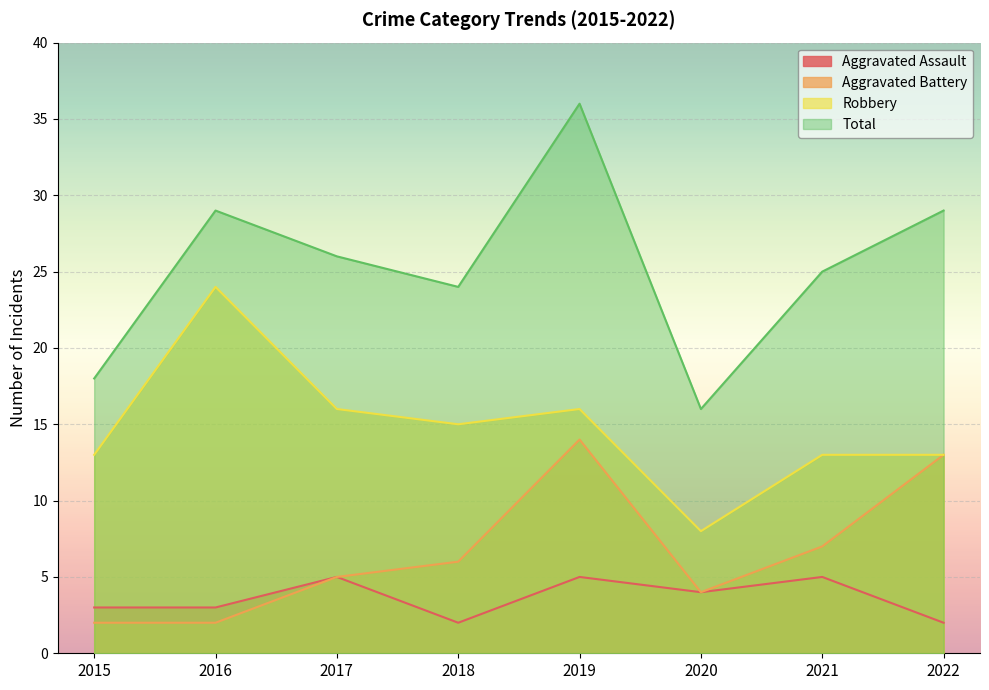

Reading left to right, transcribe all the data shown in this chart.

Aggravated Assault: 2015=3	2016=3	2017=5	2018=2	2019=5	2020=4	2021=5	2022=2
Aggravated Battery: 2015=2	2016=2	2017=5	2018=6	2019=14	2020=4	2021=7	2022=13
Robbery: 2015=13	2016=24	2017=16	2018=15	2019=16	2020=8	2021=13	2022=13
Total: 2015=18	2016=29	2017=26	2018=24	2019=36	2020=16	2021=25	2022=29